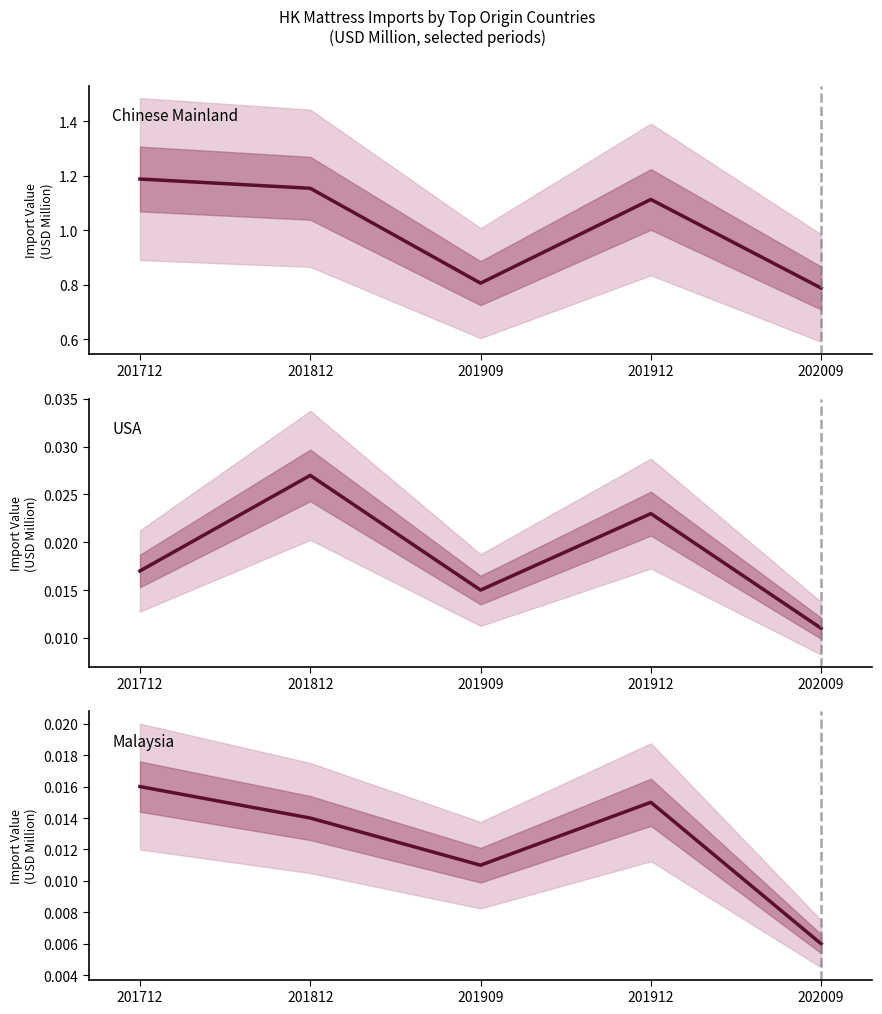

Is it true that Chinese Mainland equals 1.2 at 201909?

False